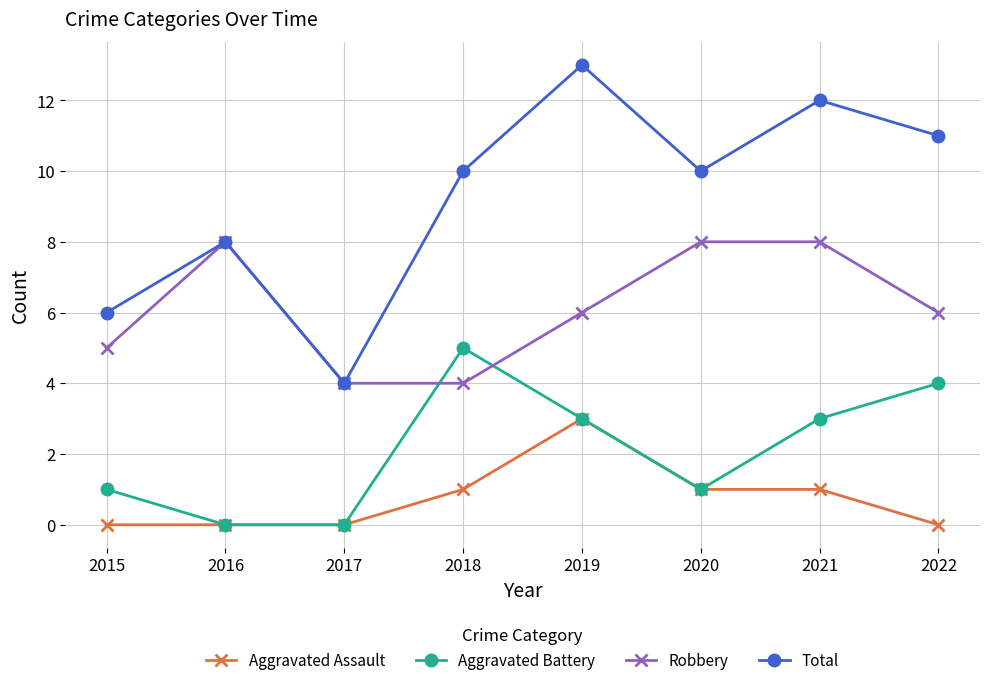

The value of Total at 2019 is 13. True or false?

True